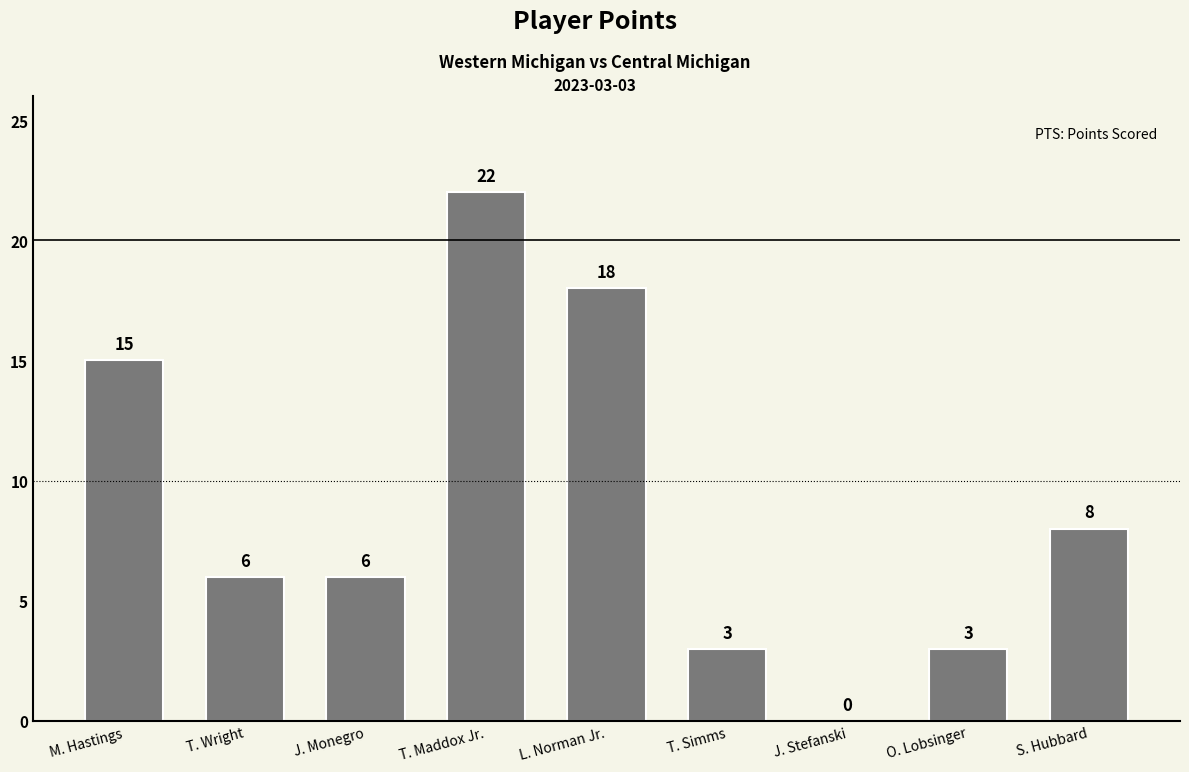

Reading left to right, transcribe all the data shown in this chart.

15	6	6	22	18	3	0	3	8